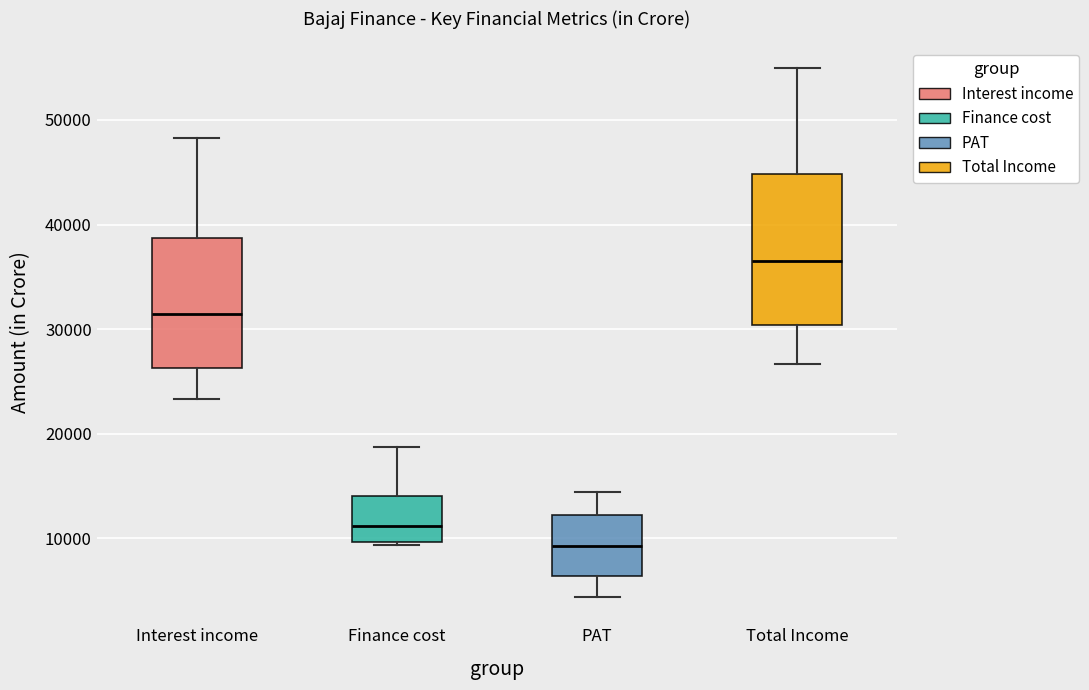

Reading left to right, transcribe this box plot: for each box, give where its median line is, the range the box spans, and where its two whiskers end, as read against the y-axis. The values are not printed on the chart, so give them approximately, as read against the axis.

Interest income: median 31000, box 26000 to 39000, whiskers 23000 to 48000
Finance cost: median 11000, box 10000 to 14000, whiskers 9000 to 19000
PAT: median 9000, box 6000 to 12000, whiskers 4000 to 14000
Total Income: median 37000, box 30000 to 45000, whiskers 27000 to 55000